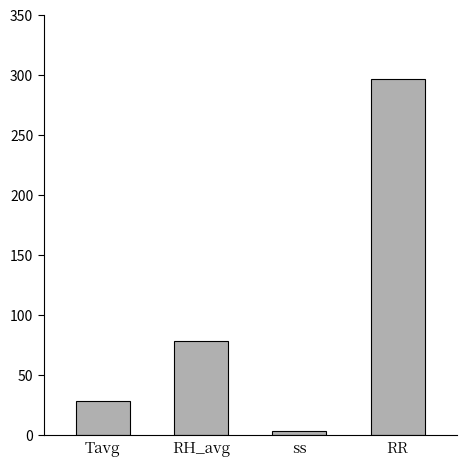

List the labels in order of value, largest first.

RR, RH_avg, Tavg, ss